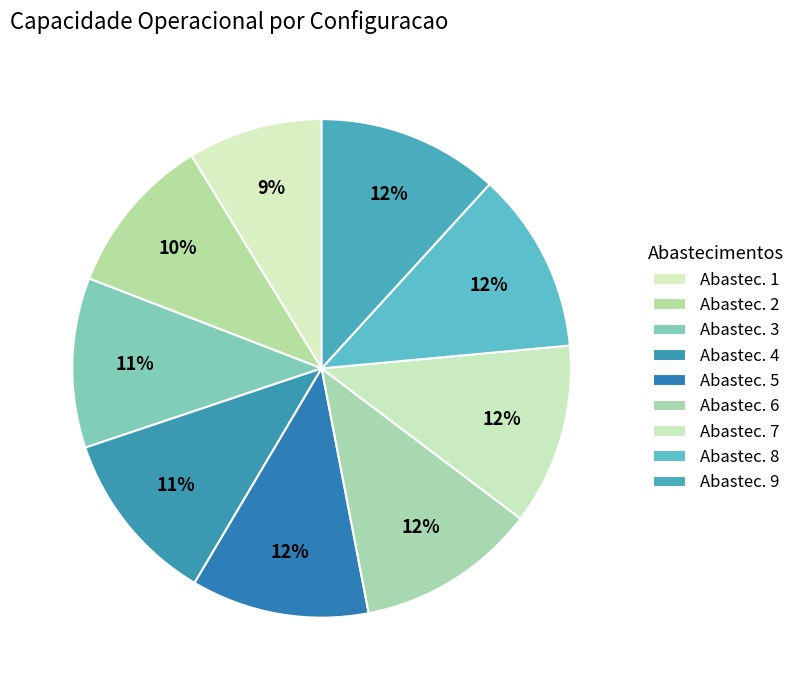

Count the number of slices in the pie.

9